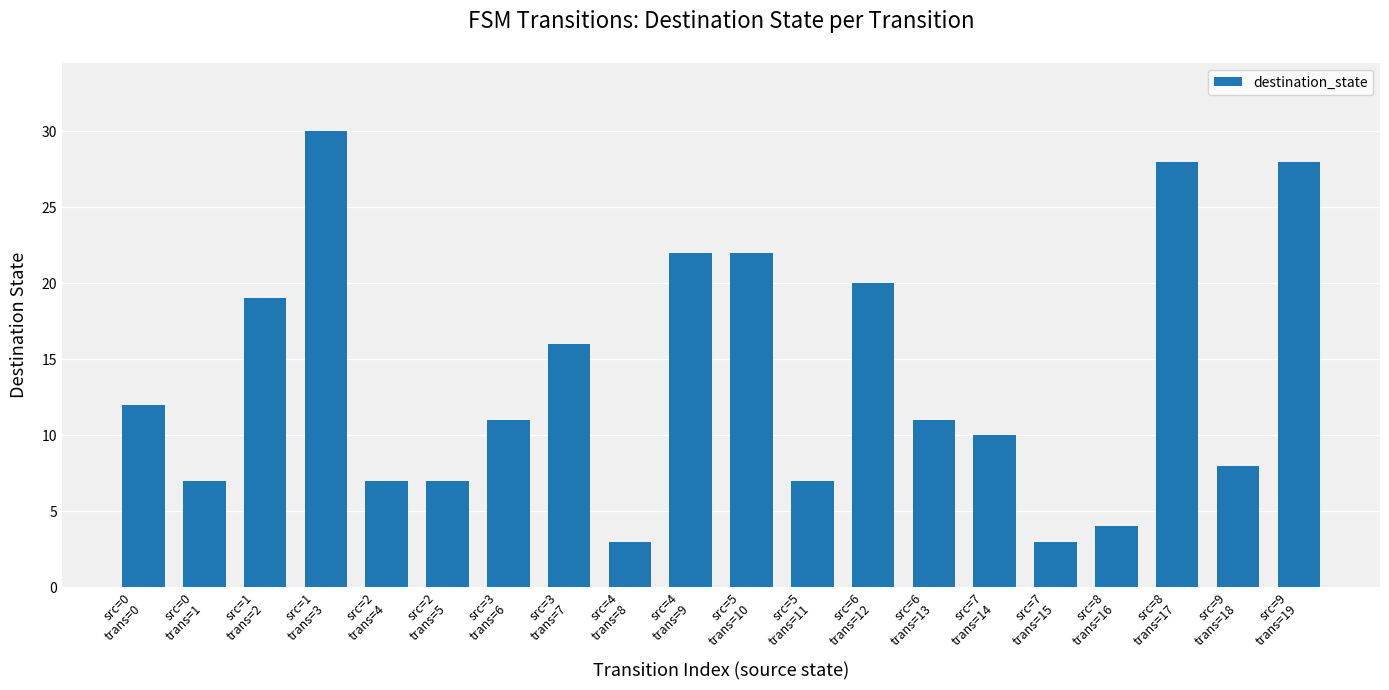

What is the average value?

14